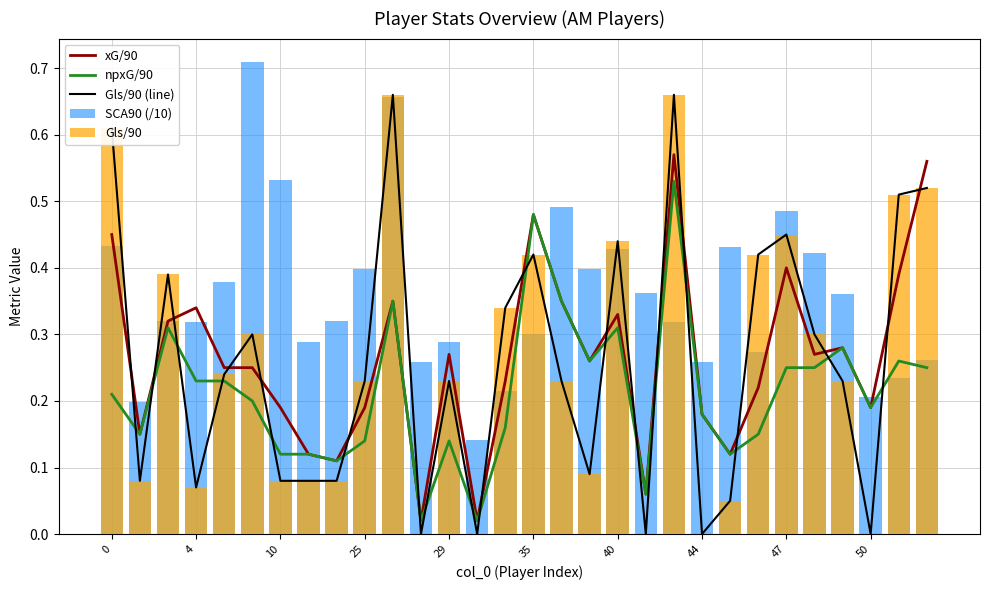

What is the difference between the maximum and minimum values in the npxG/90 series?

0.5